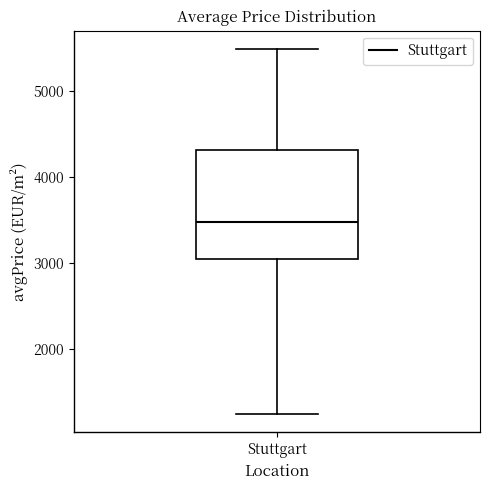

Where is the lower edge of the box for Stuttgart on the y-axis? The values are not printed on the chart, so give them approximately, as read against the axis.

3100